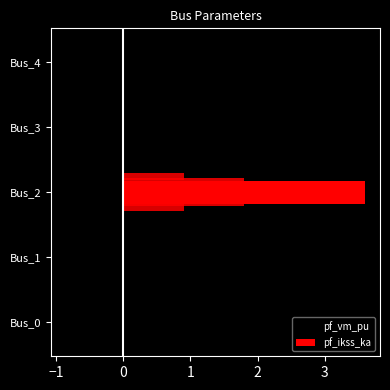

How many data points in pf_ikss_ka are above 0?

1